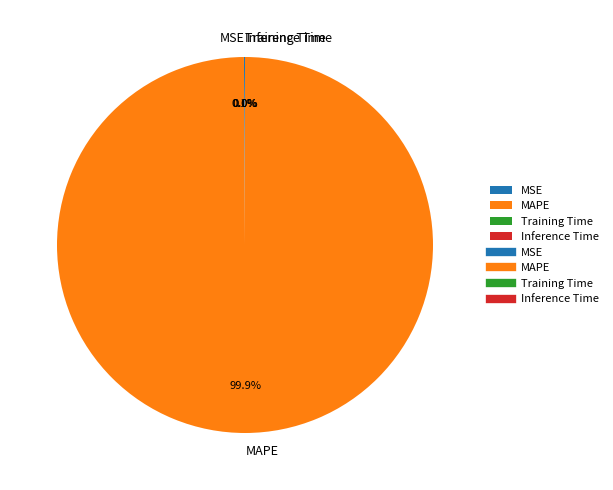

What is the largest slice in the pie chart?

MAPE